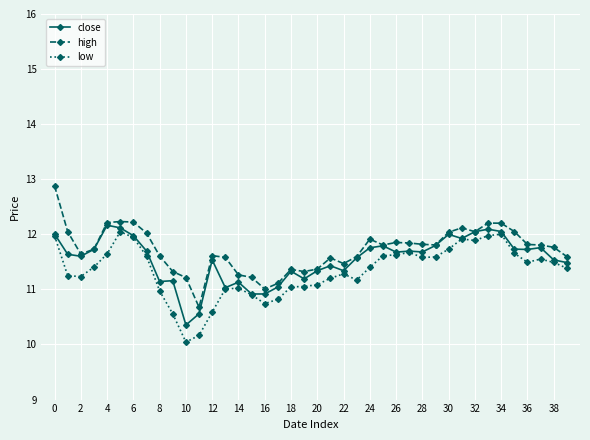

What is the value of the close point at the 11th from the left?

10.4